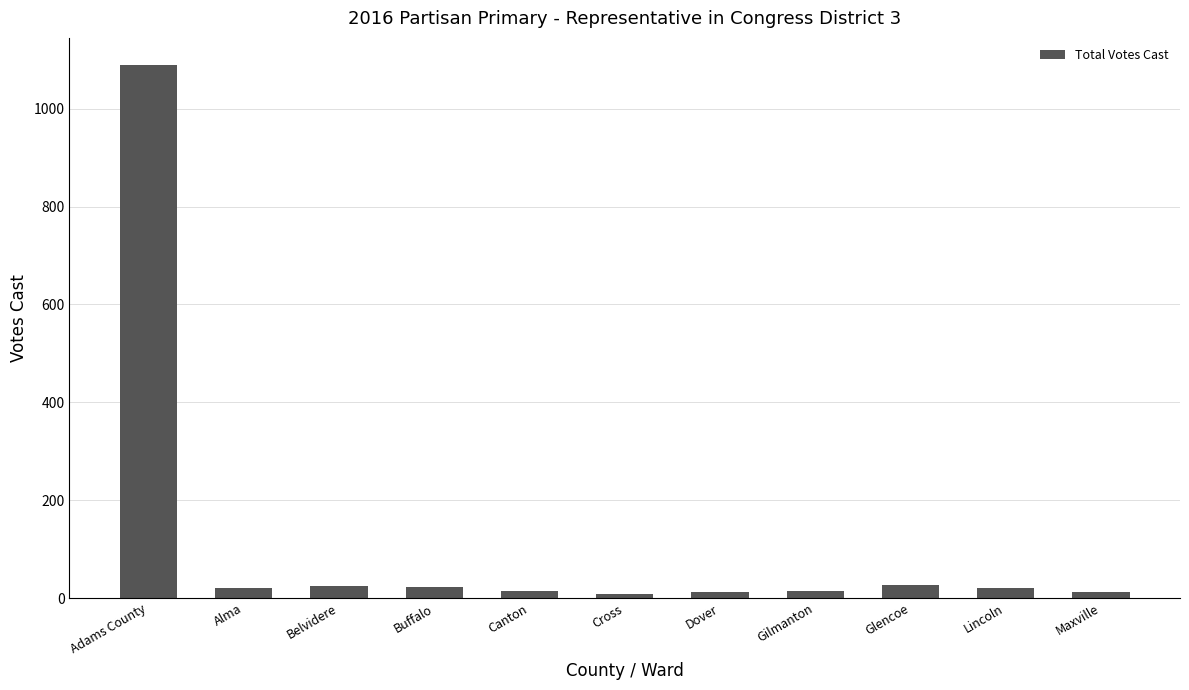

At which label is the value closest to 549?

Glencoe